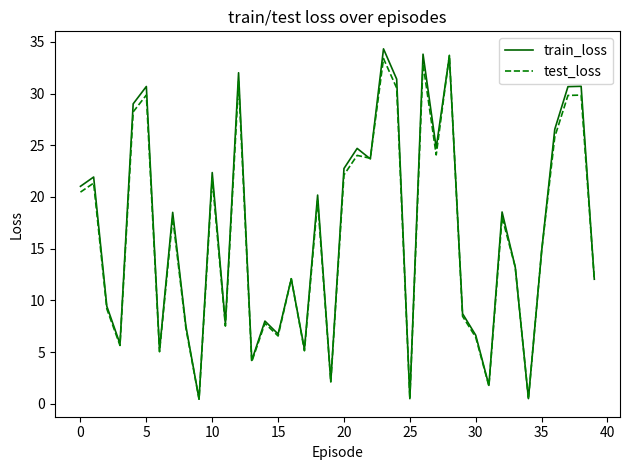

What is the maximum value for train_loss?

34.3